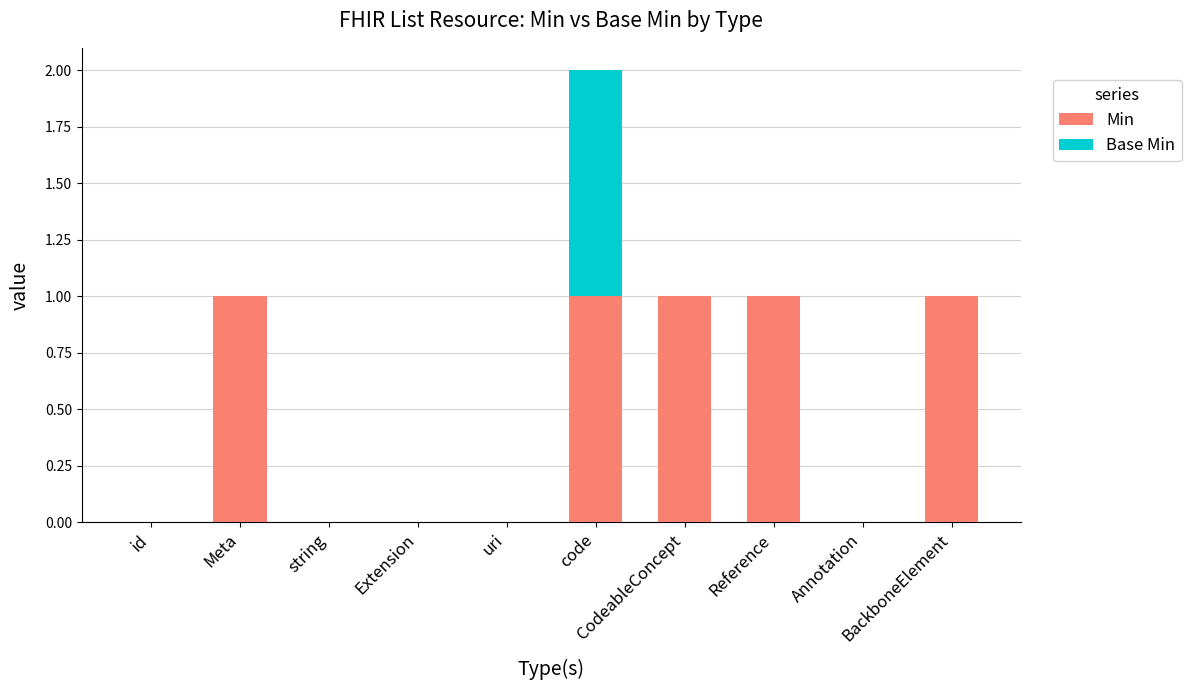

What is the sum of all Min values?

5